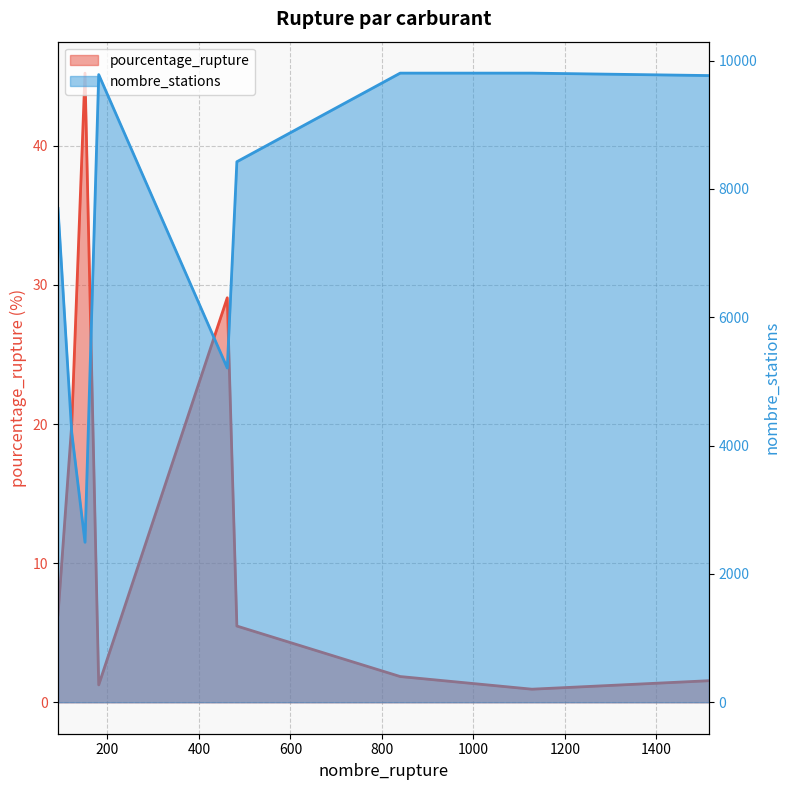

Which series has the widest spread of values?

nombre_stations